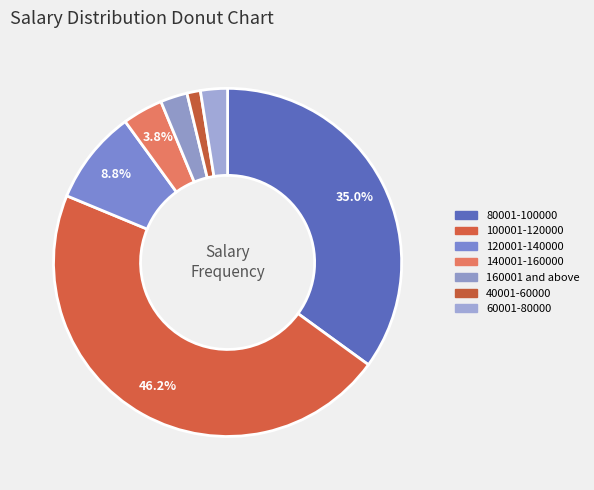

Count the number of slices in the pie.

7